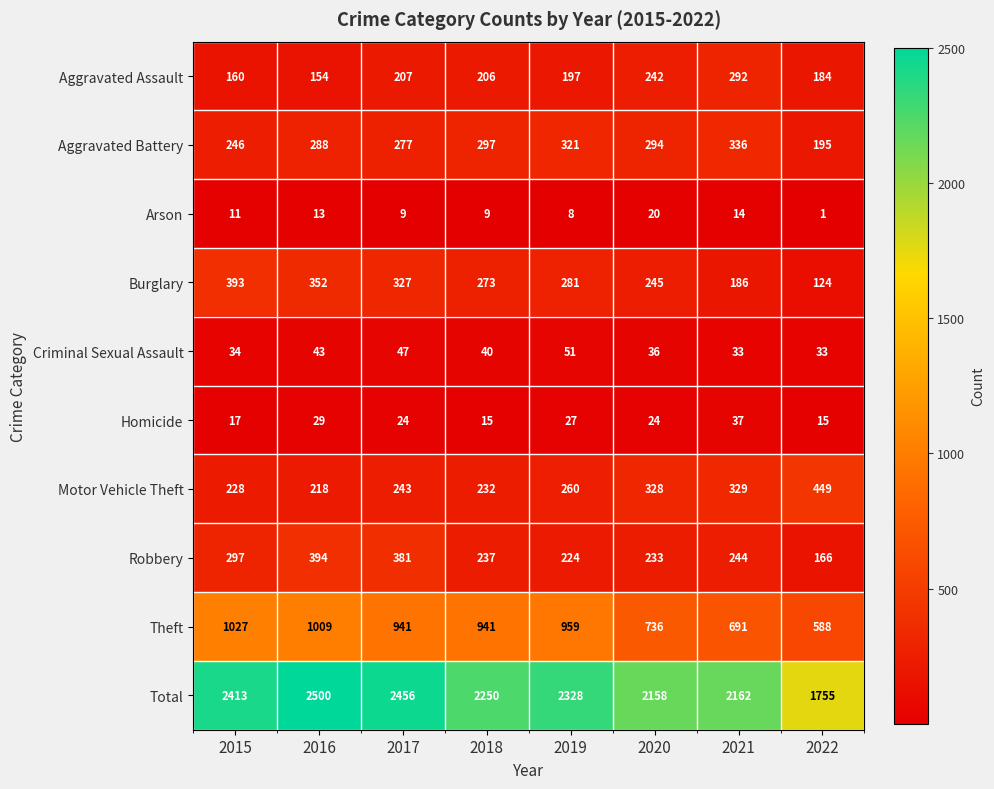

What is the sum of the Burglary values at 2020 and 2015?

638